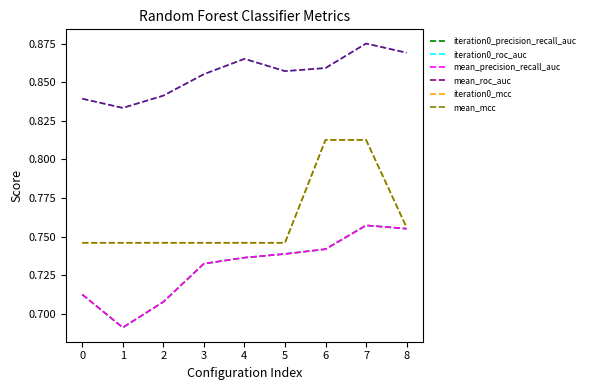

Is it true that mean_precision_recall_auc equals 1.1 at 2?

False